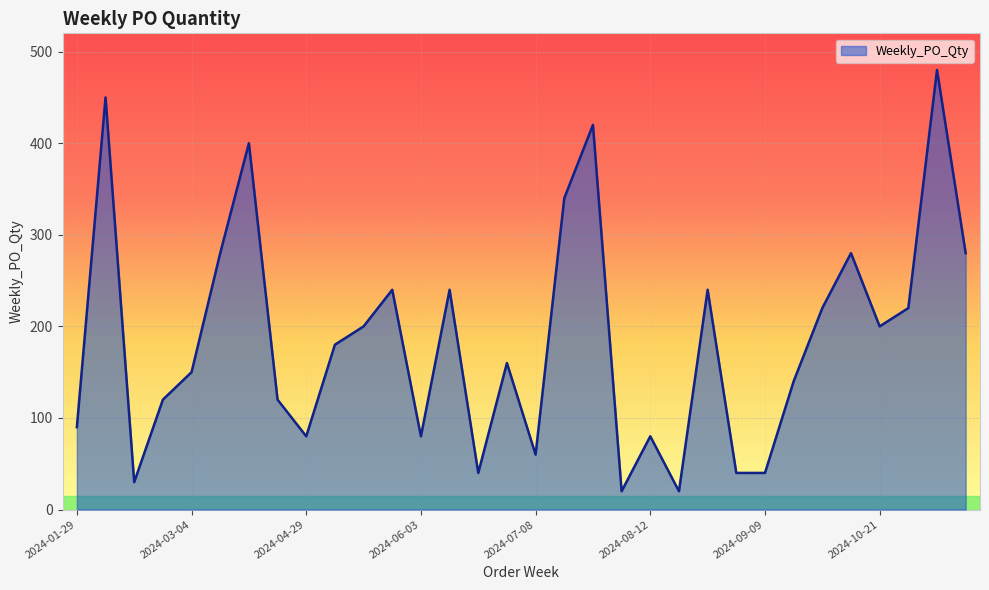

What is the maximum value shown in the chart?

480